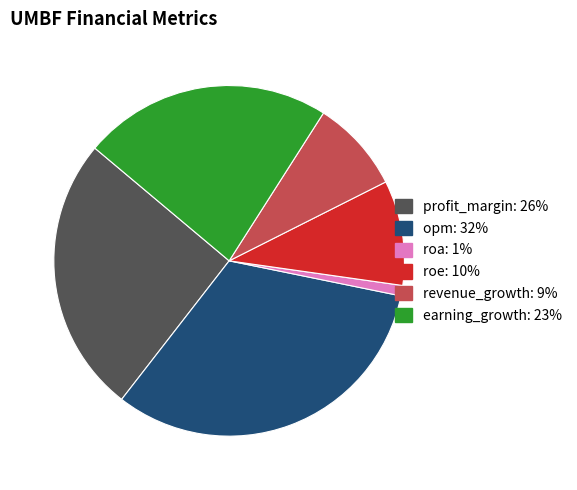

Is the sum of roe and revenue_growth greater than half?

No